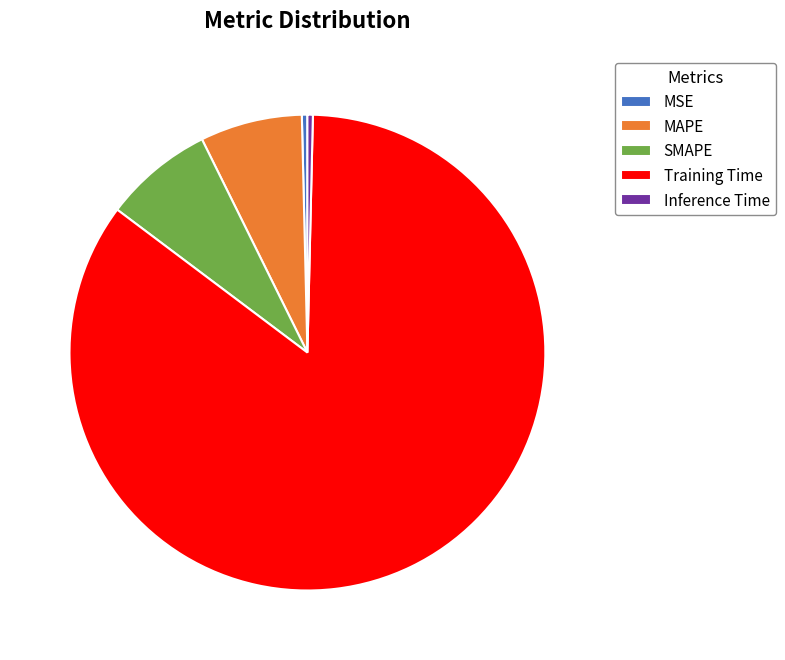

True or false: MAPE accounts for 7% of the total.

True